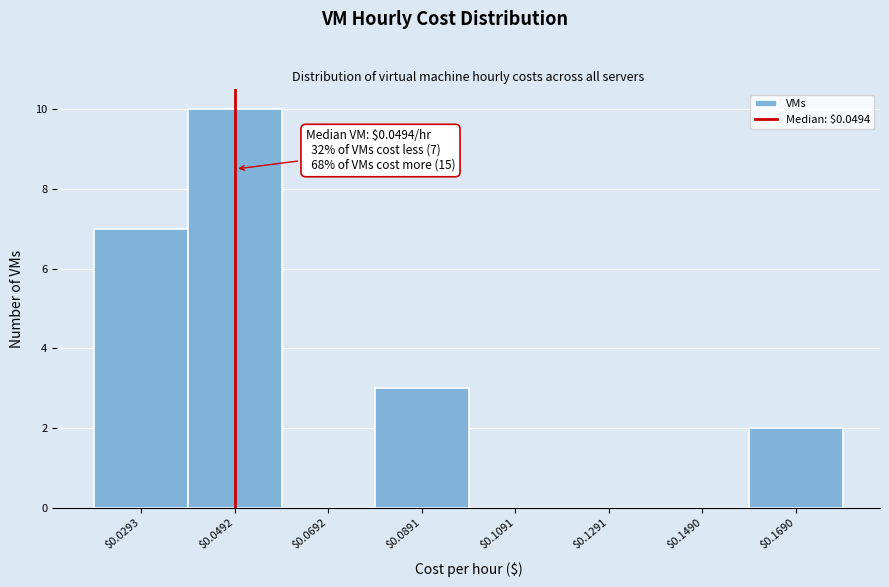

Over which range of the x-axis is the bar tallest?

0.040 to 0.060